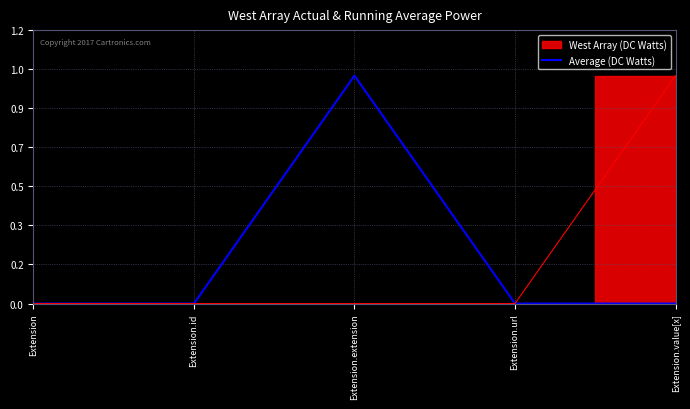

True or false: the data shows 1 at Extension.

False